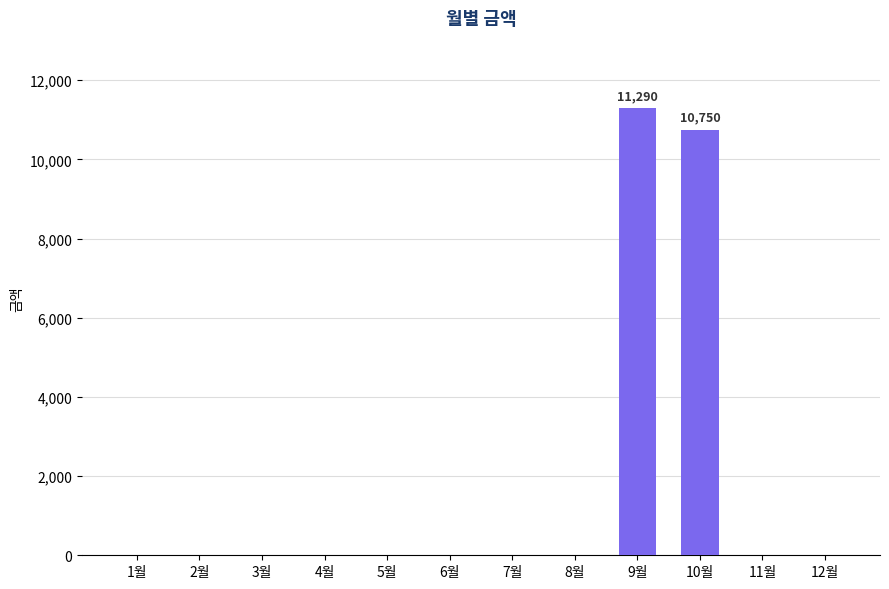

True or false: the data shows 5626 at 5월.

False